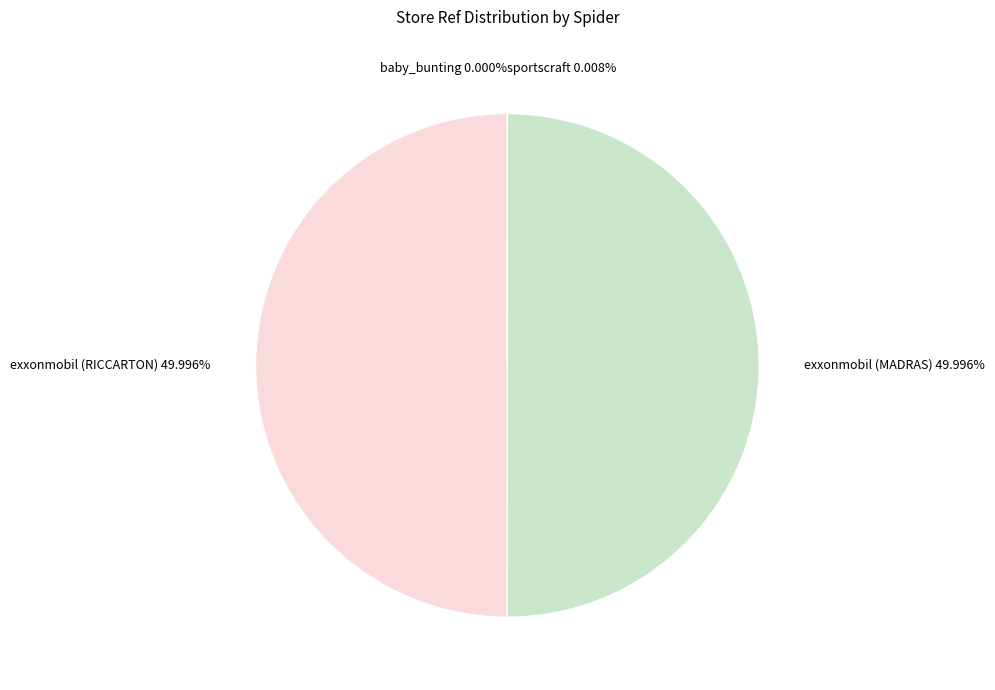

How many slices are in this pie chart?

4